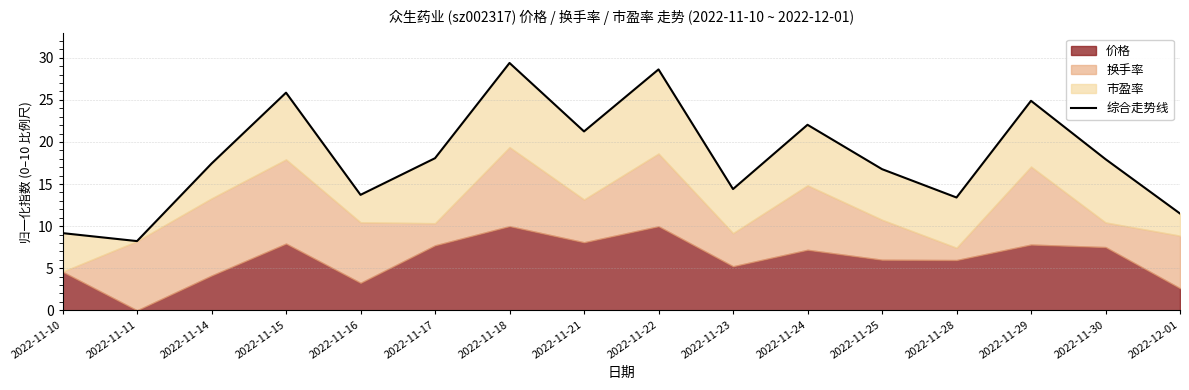

What is the average value?

18.3